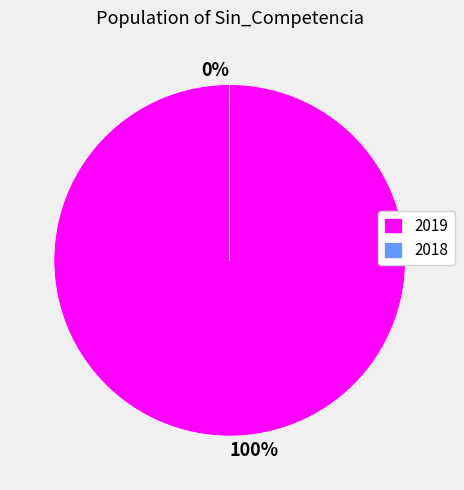

To the nearest percent, what is the difference between the largest and smallest slice percentages?

100%